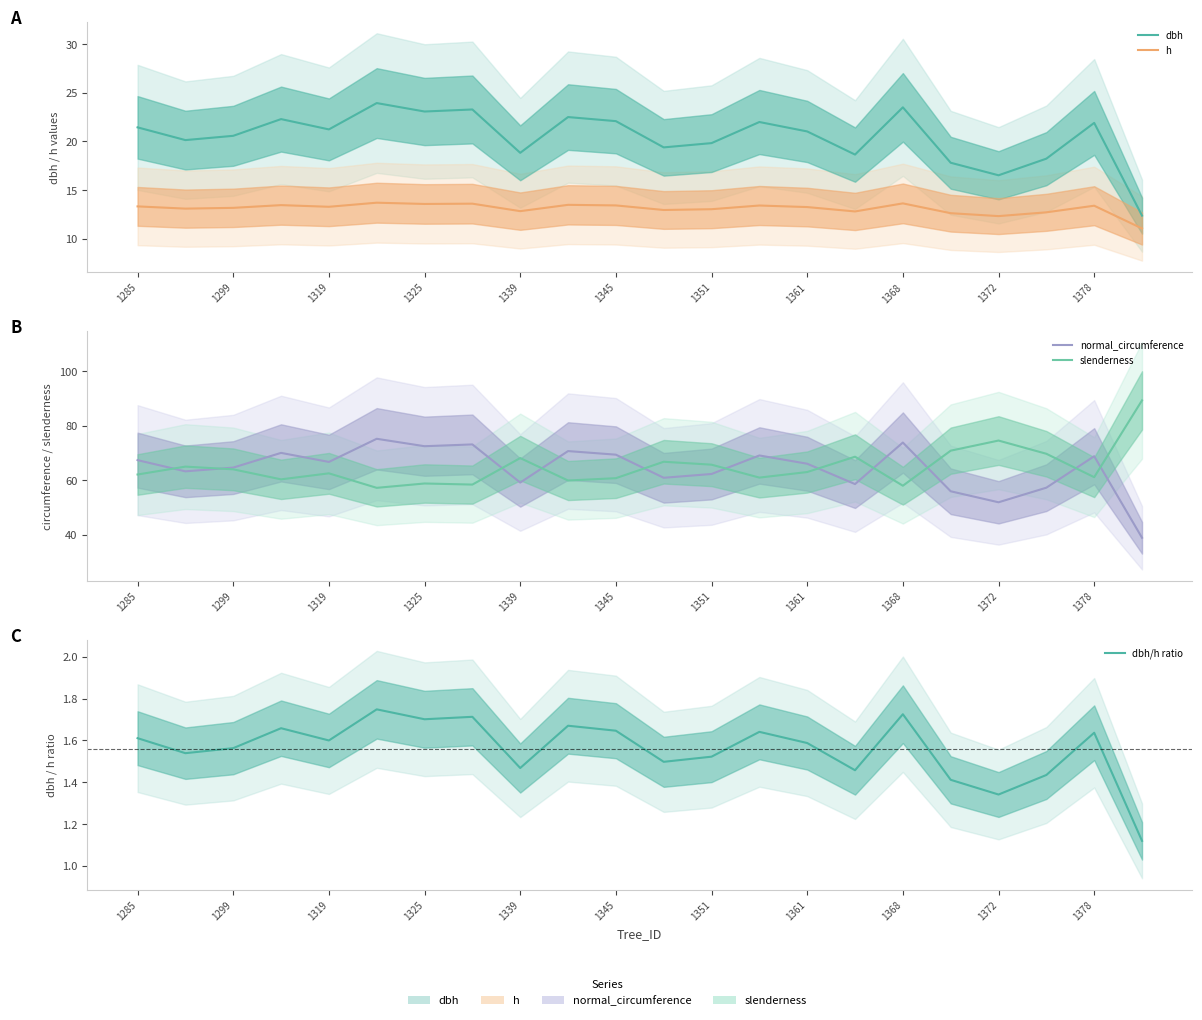

True or false: slenderness has a value of 90.5 at 1345.

False